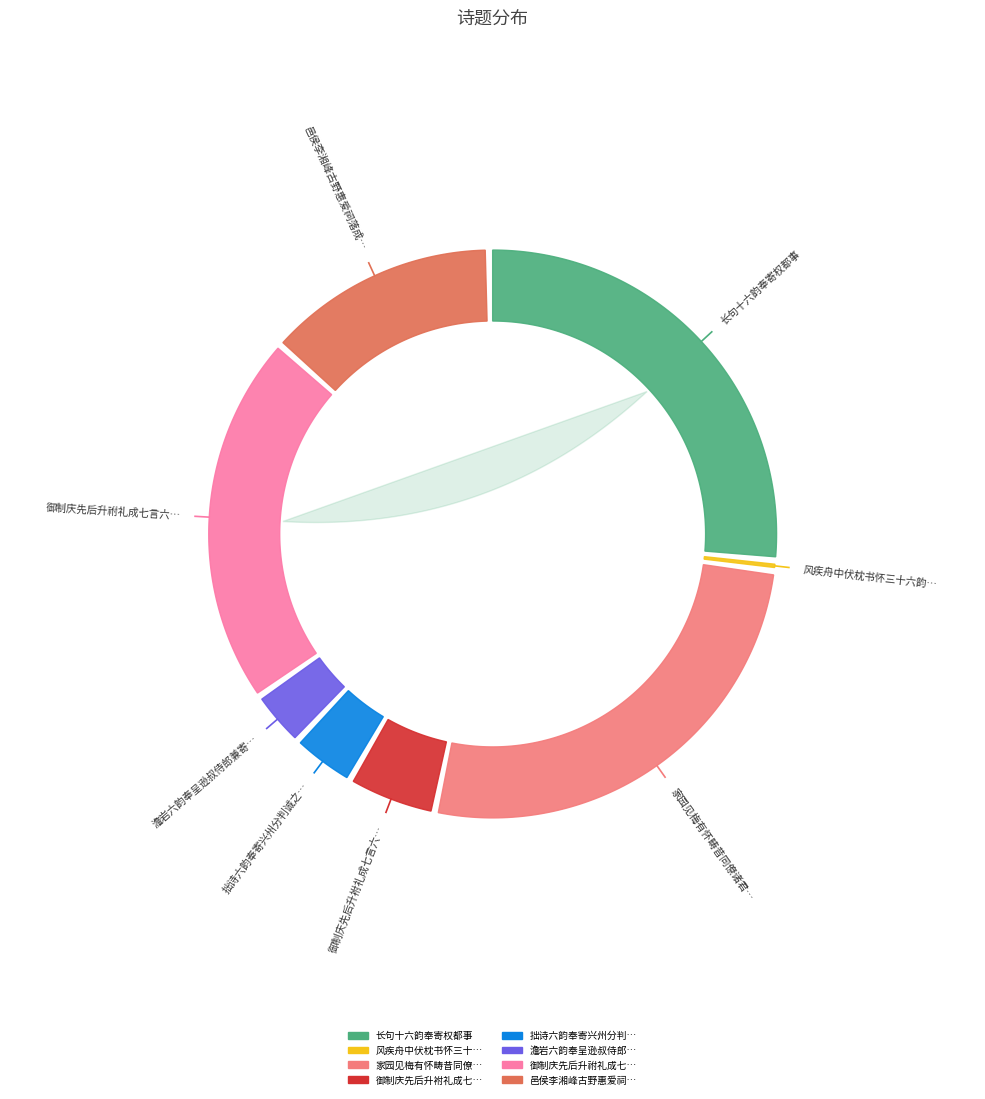

Is there a majority slice in this chart?

No